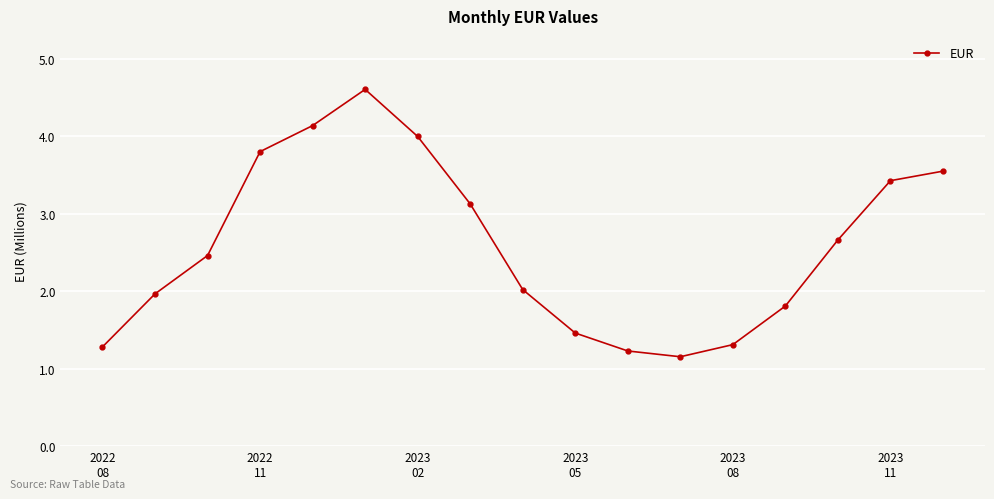

Is this an area chart (filled region under the line)?

No